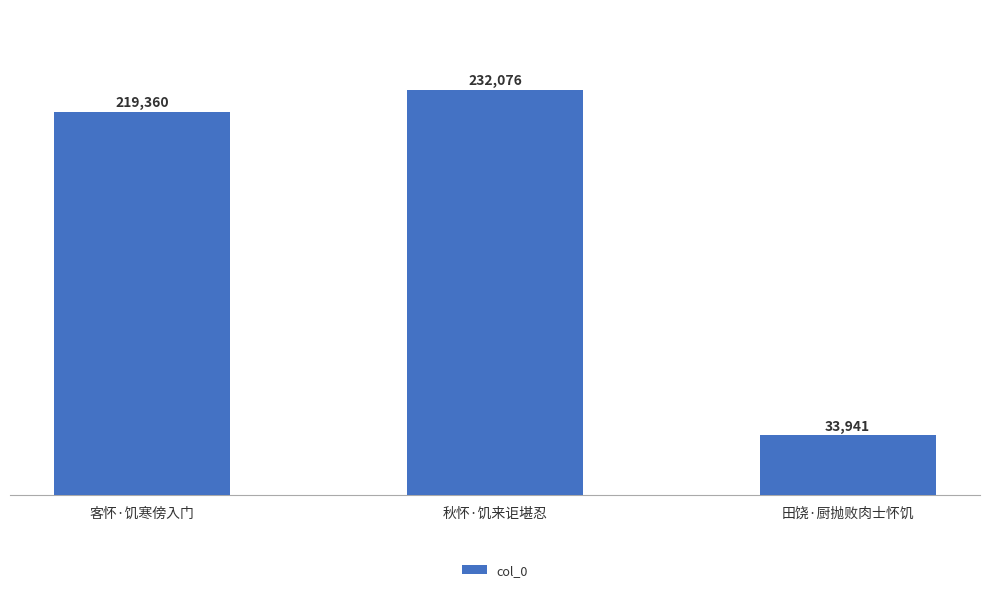

What is the sum of the values at 田饶·厨抛败肉士怀饥 and 秋怀·饥来讵堪忍?

266017